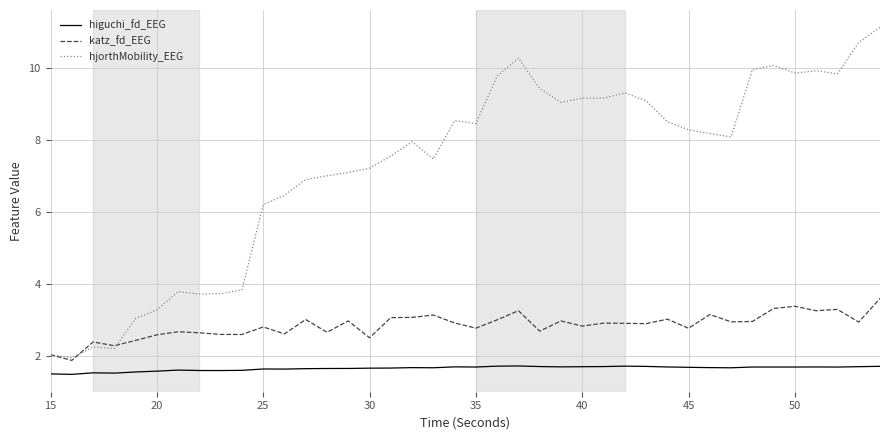

True or false: higuchi_fd_EEG and katz_fd_EEG cross at least once.

False